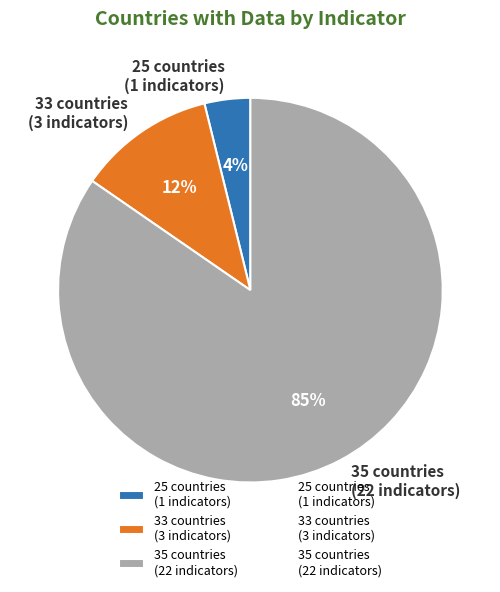

Is there any slice that represents more than half of the pie?

Yes